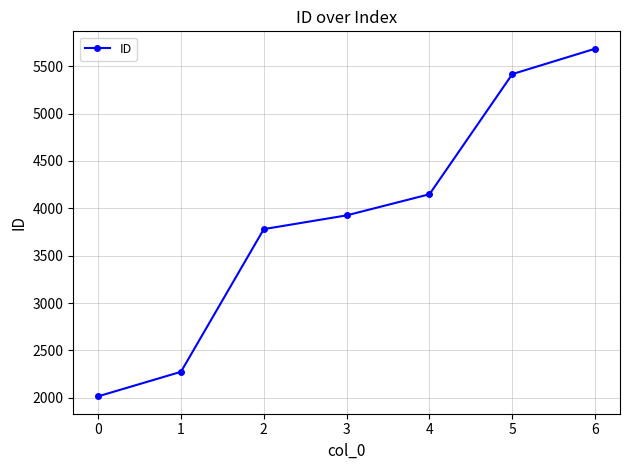

Does the chart display data point markers on the line(s)?

Yes